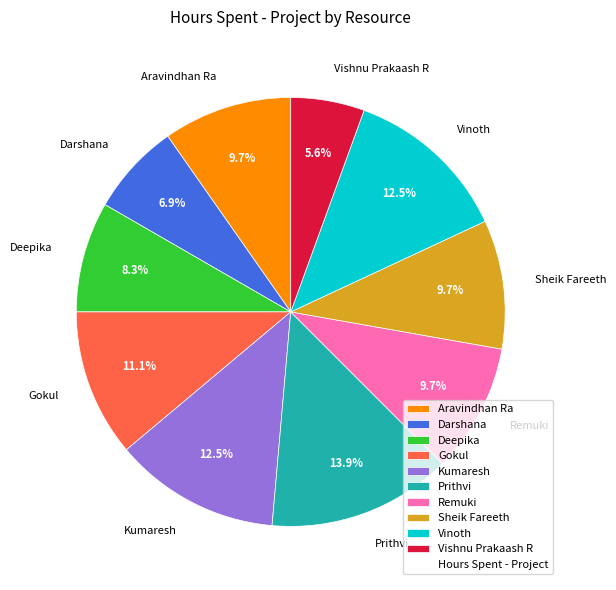

What is the largest slice in the pie chart?

Prithvi